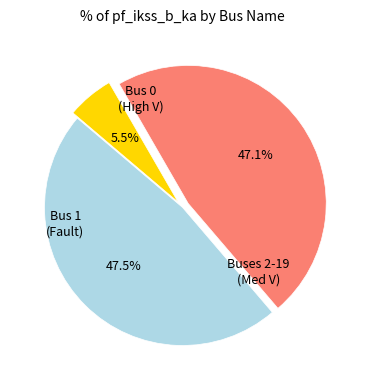

To the nearest percent, what is the average slice percentage?

33%